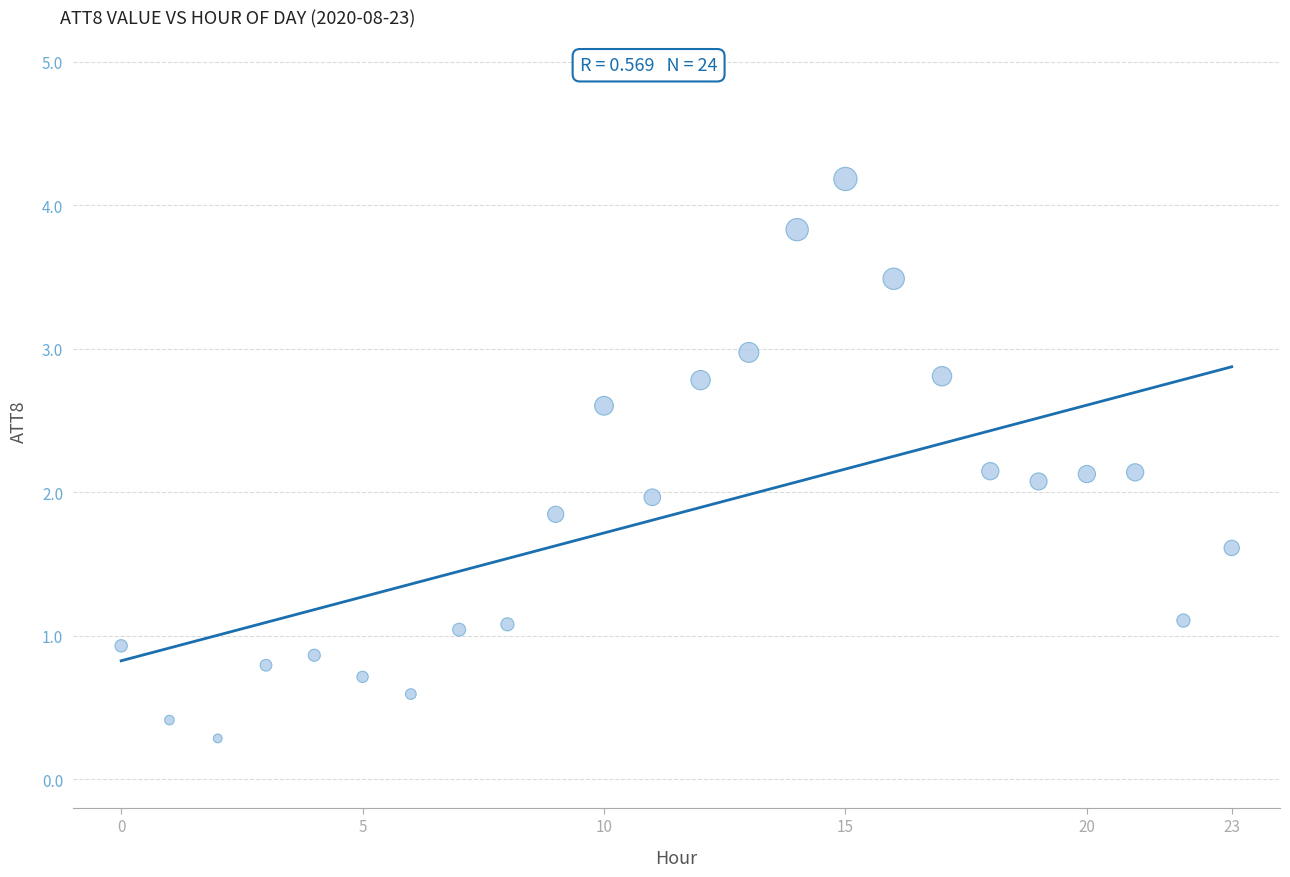

What is the range of Y values (max minus min)?

3.9